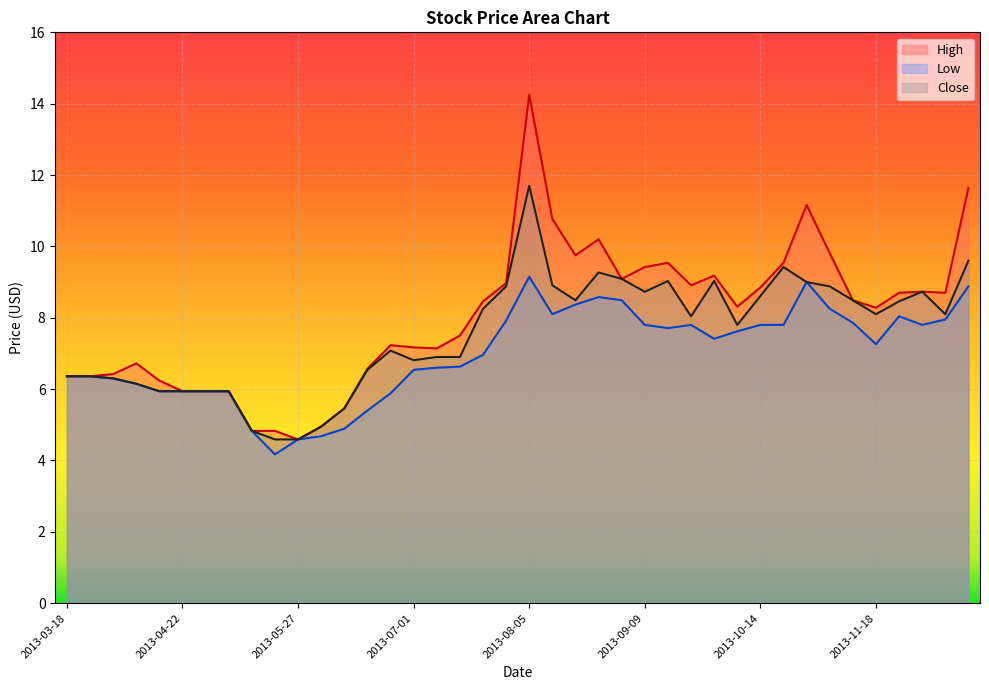

Rank the series at 2013-12-16 from lowest to highest value.

Low, Close, High